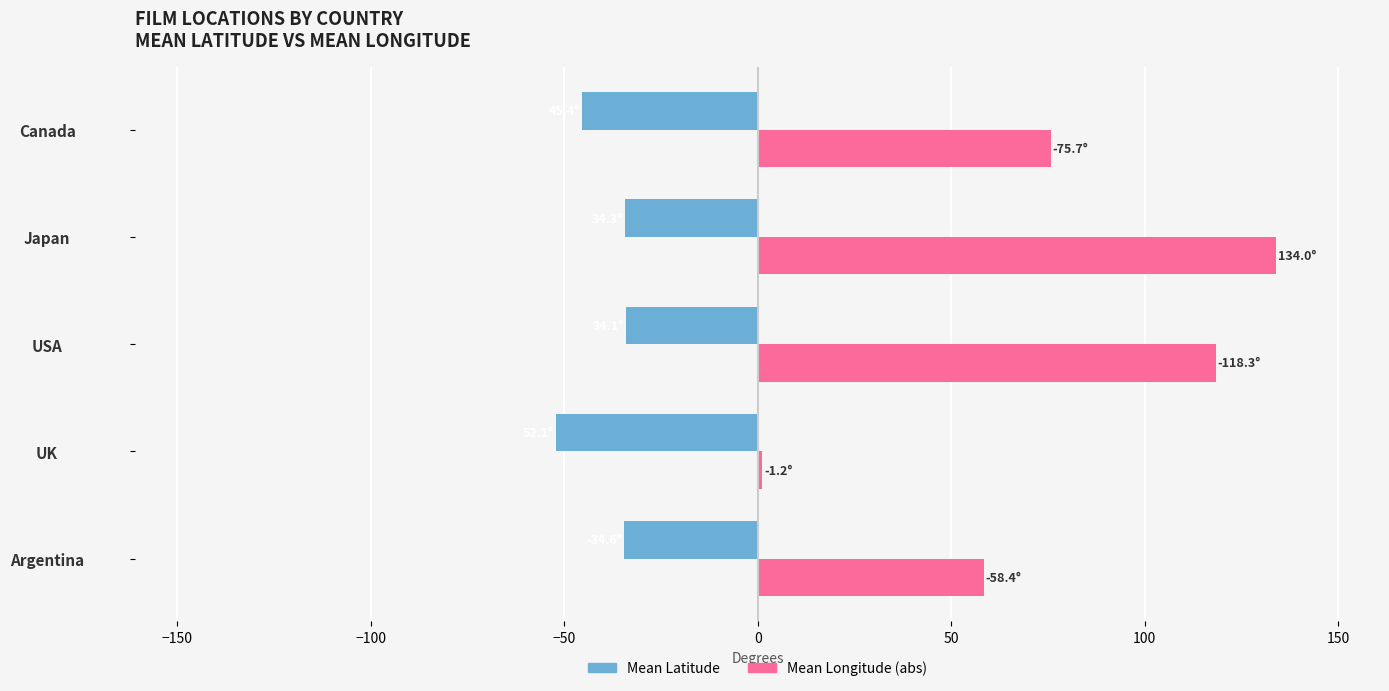

At Canada, list the series in order from smallest to largest.

Mean Latitude, Mean Longitude (abs)